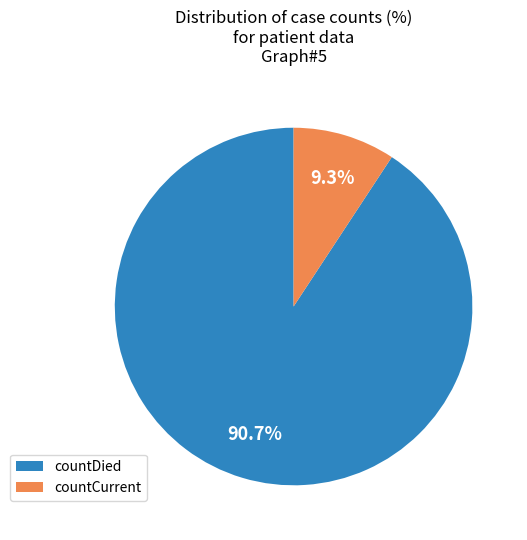

Is the sum of countCurrent and countDied greater than half?

Yes